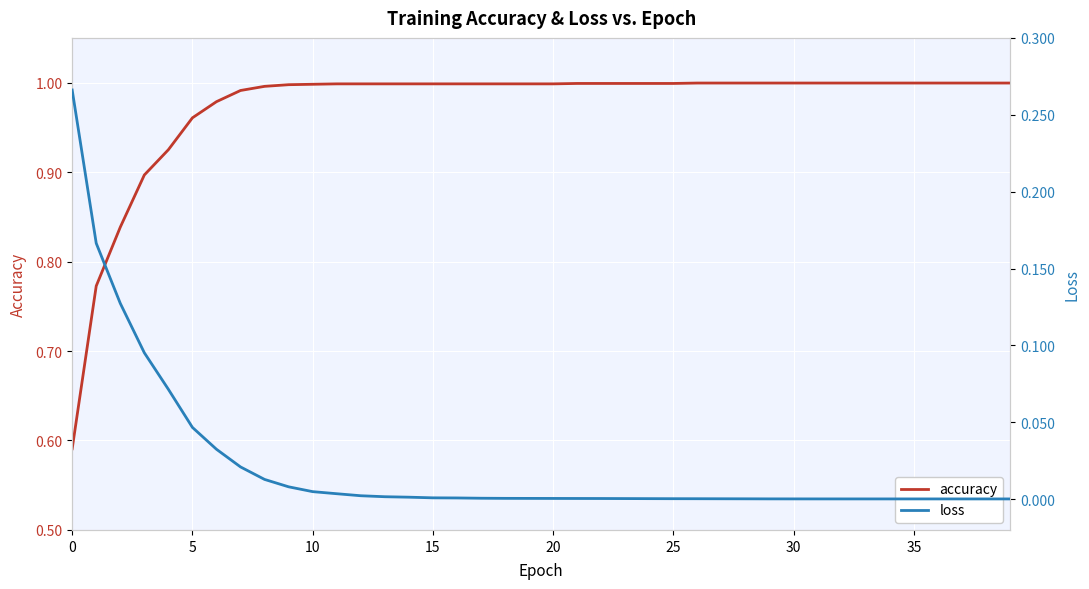

Does the chart display data point markers on the line(s)?

No